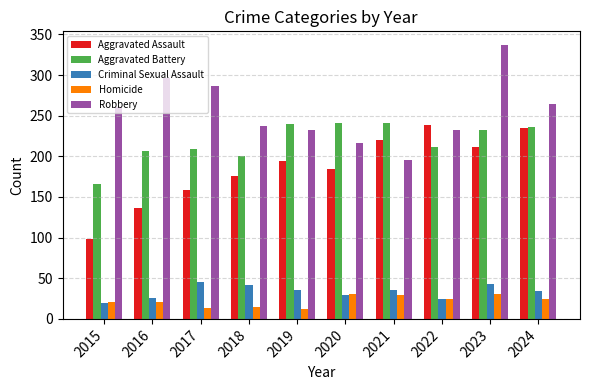

How many distinct data groups are displayed?

5